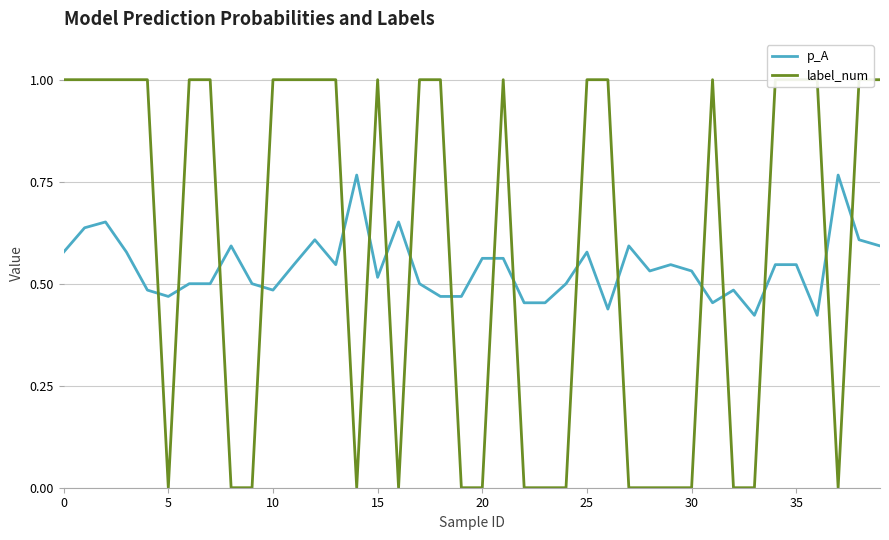

Is the value of p_A at 38 greater than the value of label_num at 22?

Yes